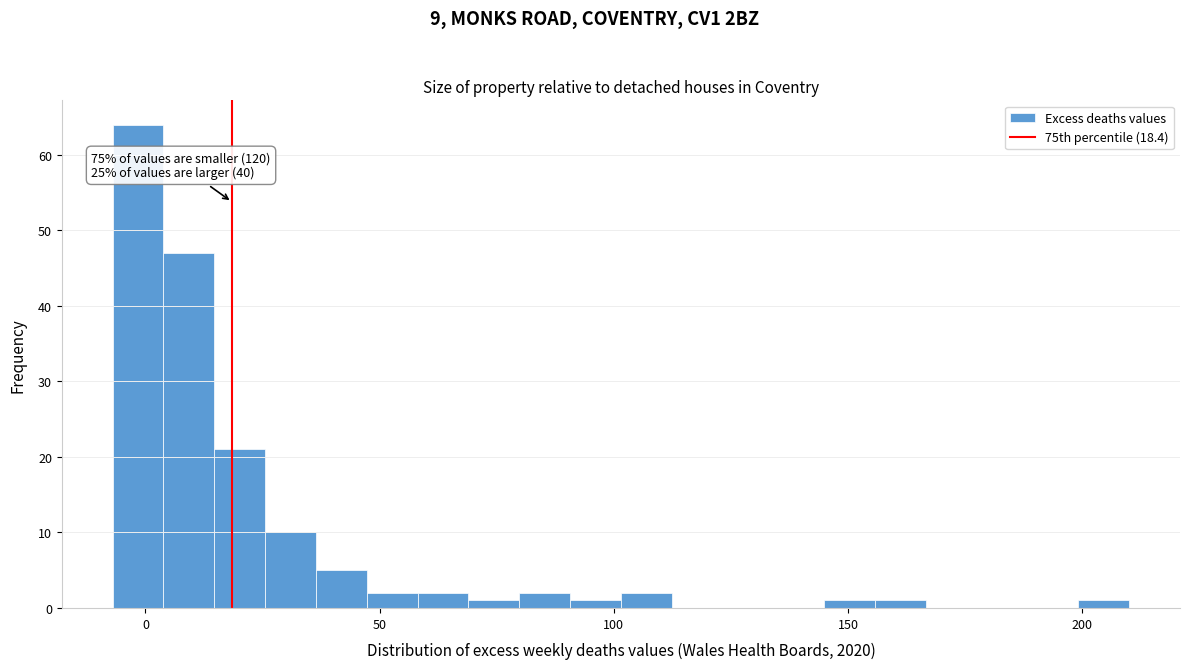

Around what value on the x-axis is the tallest bar? Give the approximate position of its centre, as read against the axis.

0